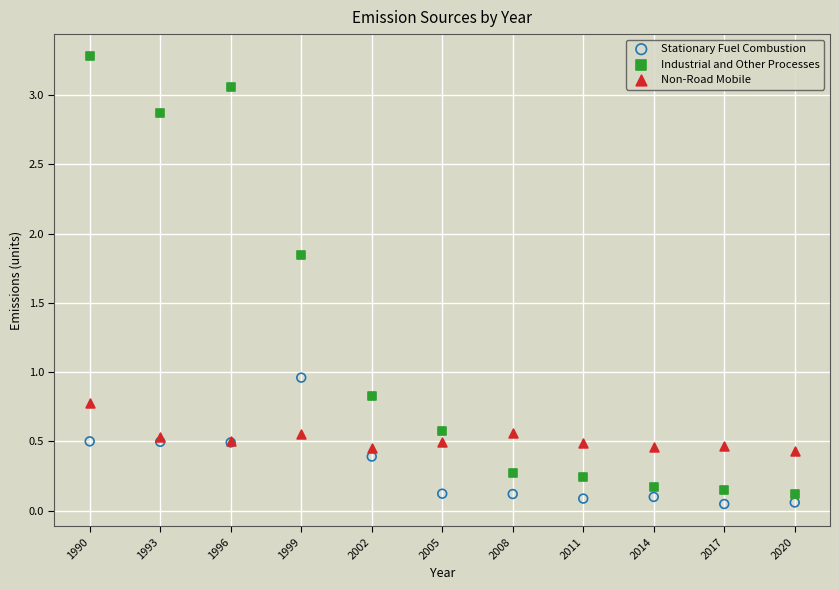

In the Industrial and Other Processes series, what Y value is closest to 1?

0.8